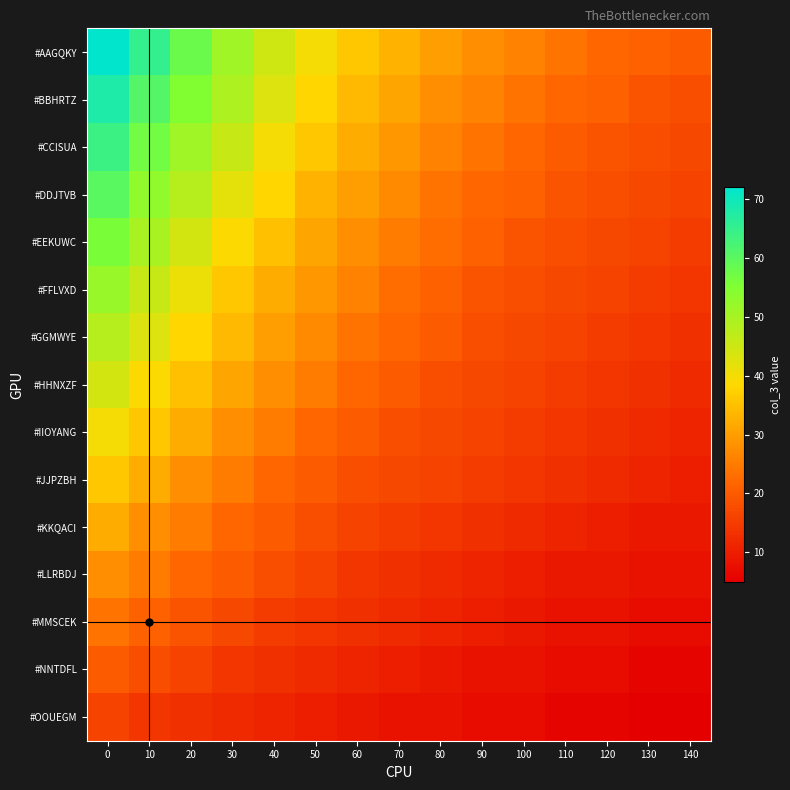

Rank the series at 100 from lowest to highest value.

#OOUEGM, #NNTDFL, #MMSCEK, #LLRBDJ, #KKQACI, #JJPZBH, #IIOYANG, #HHNXZF, #GGMWYE, #FFLVXD, #EEKUWC, #DDJTVB, #CCISUA, #BBHRTZ, #AAGQKY